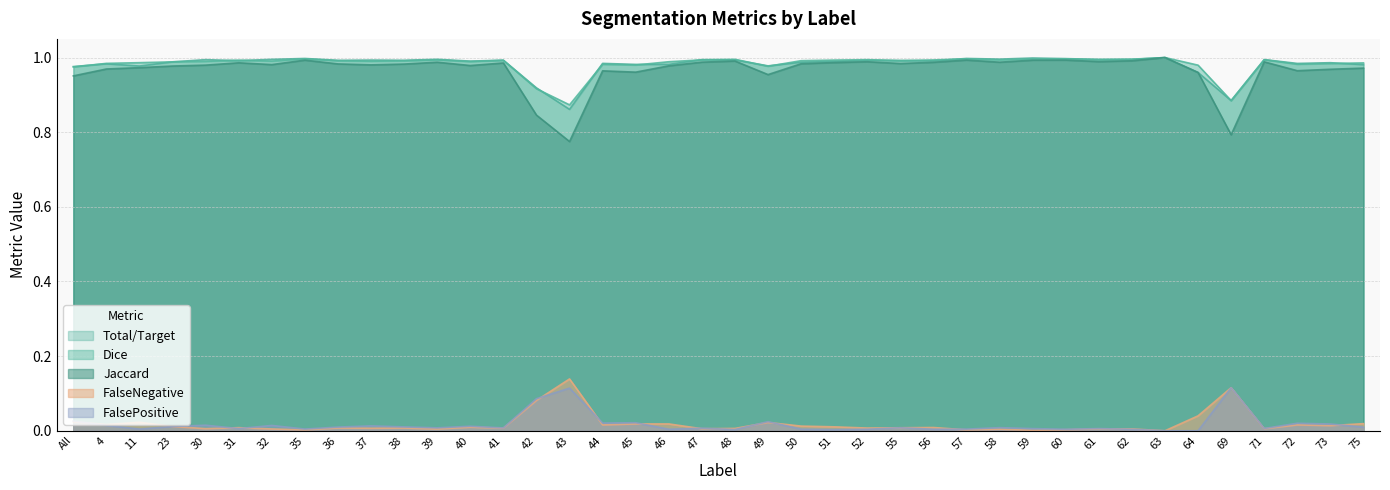

What is the total value across all series at 58?

3.0